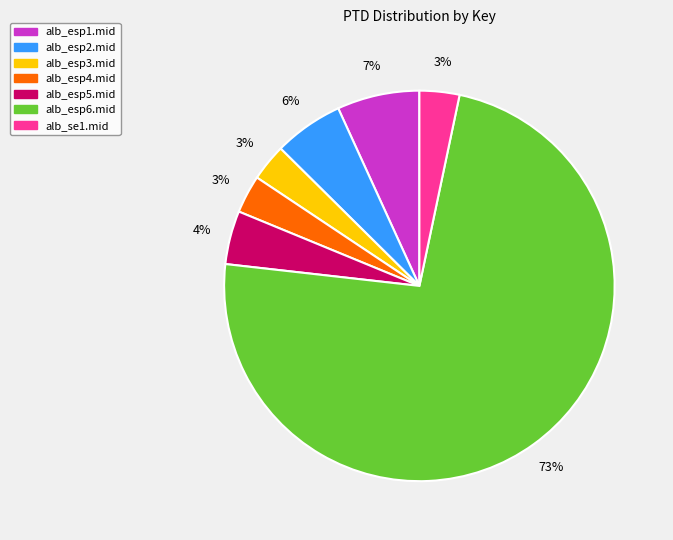

Is there a majority slice in this chart?

Yes